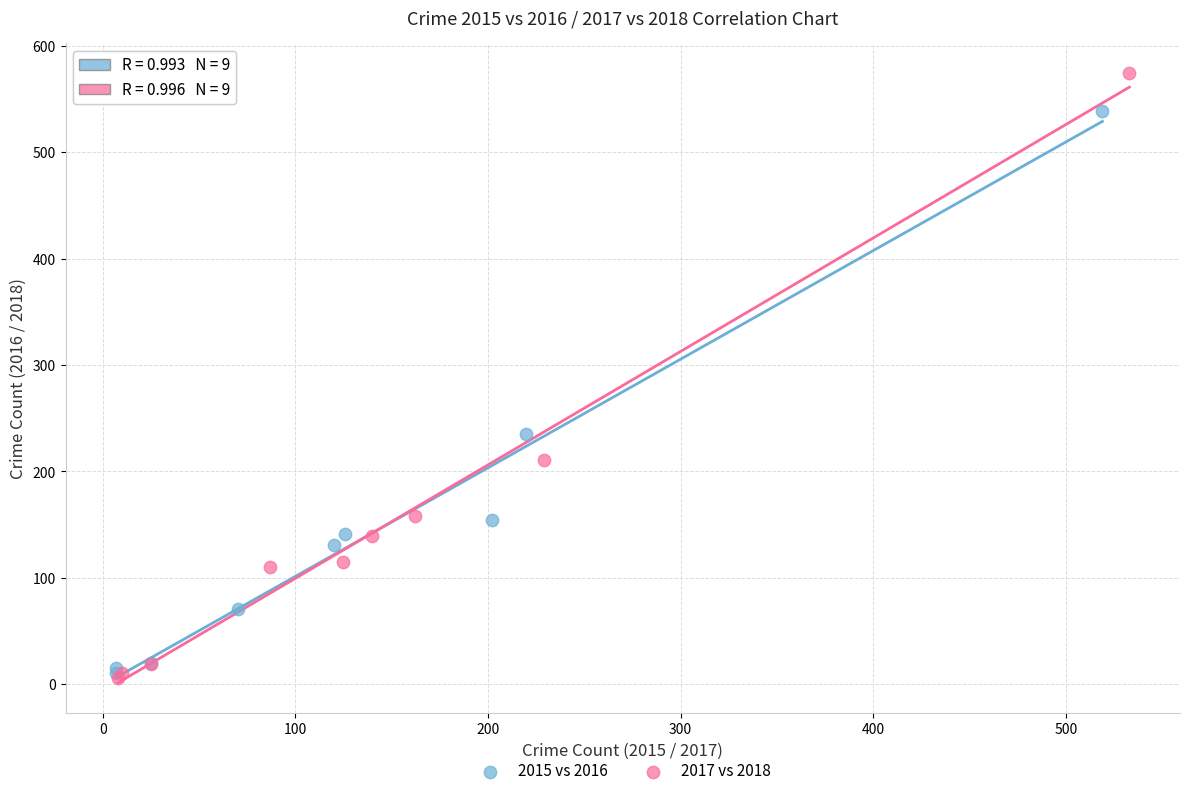

Which series has the widest spread of Y values?

2017 vs 2018